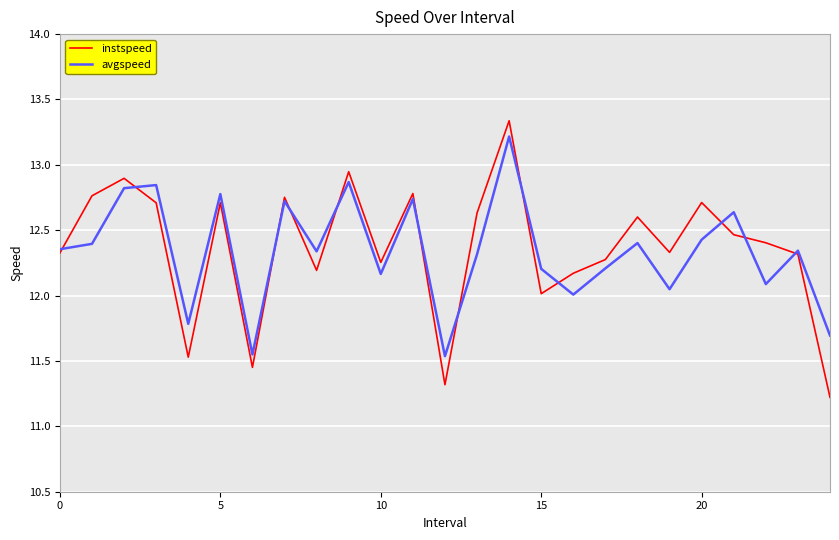

Which series has the widest spread of values?

instspeed